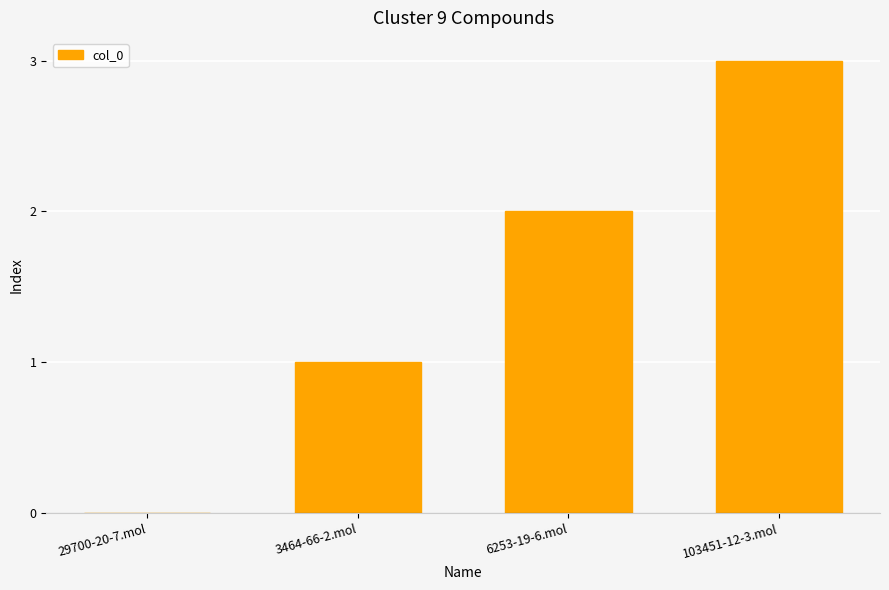

The chart shows a value of 0 at 29700-20-7.mol. True or false?

True